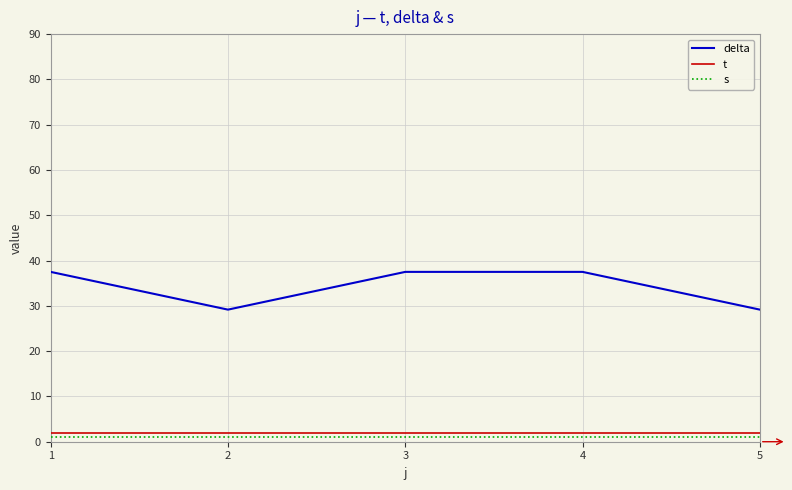

True or false: s and t intersect in this chart.

False